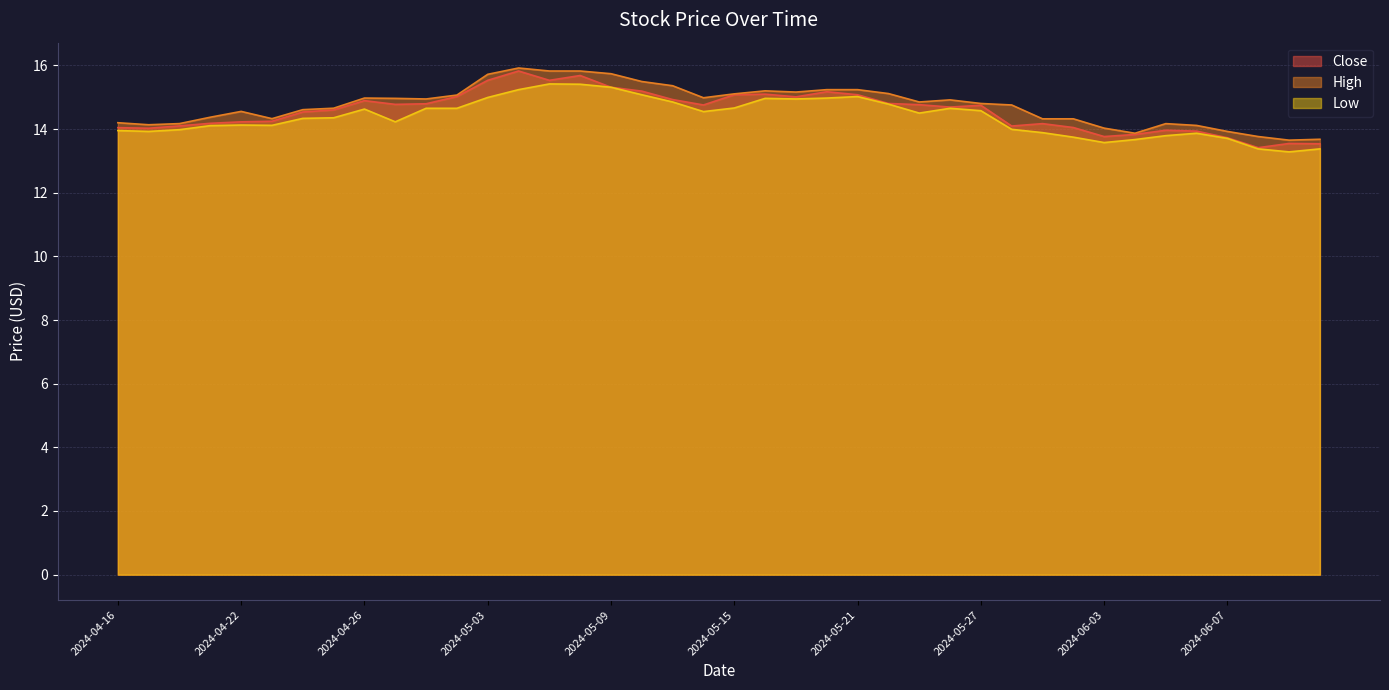

True or false: High and Low intersect in this chart.

False